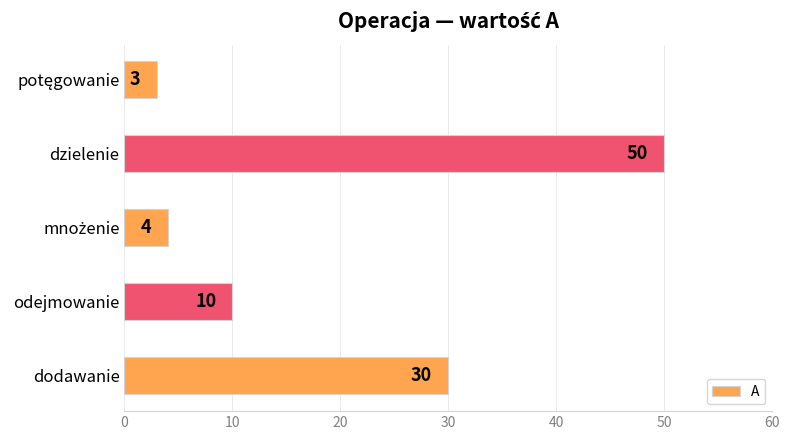

The value at dodawanie is 51. True or false?

False